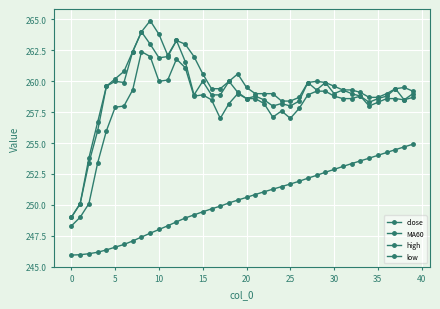

How many series are shown in this chart?

4